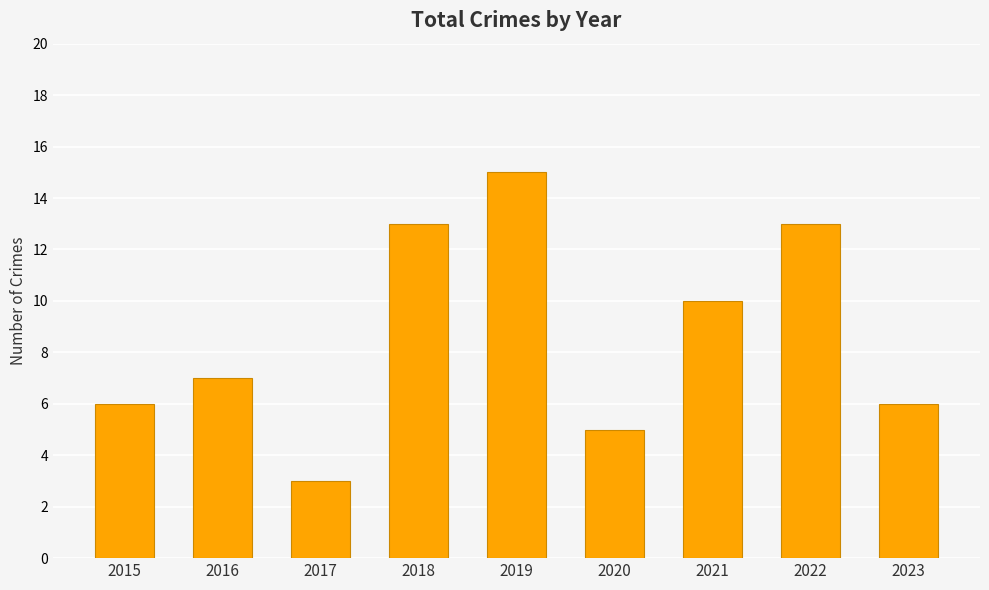

What is the minimum value shown in the chart?

3